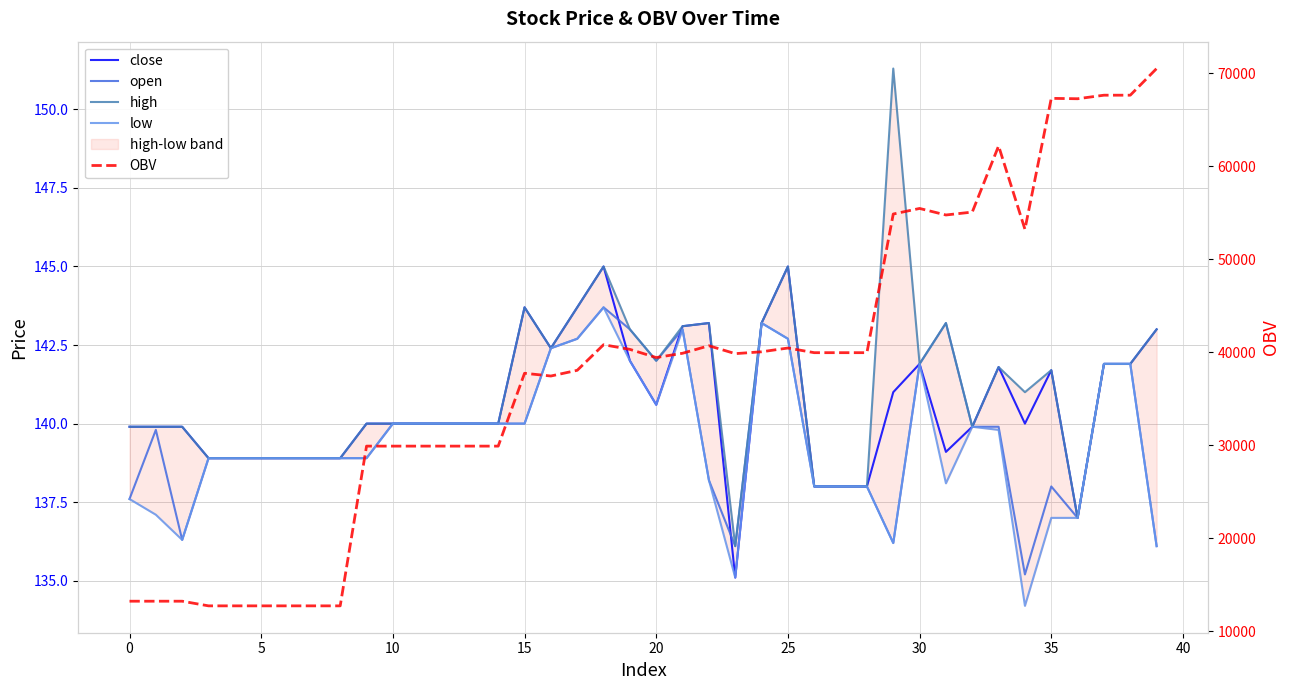

In OBV, how many points are higher than both neighbors (excluding endpoints)?

7